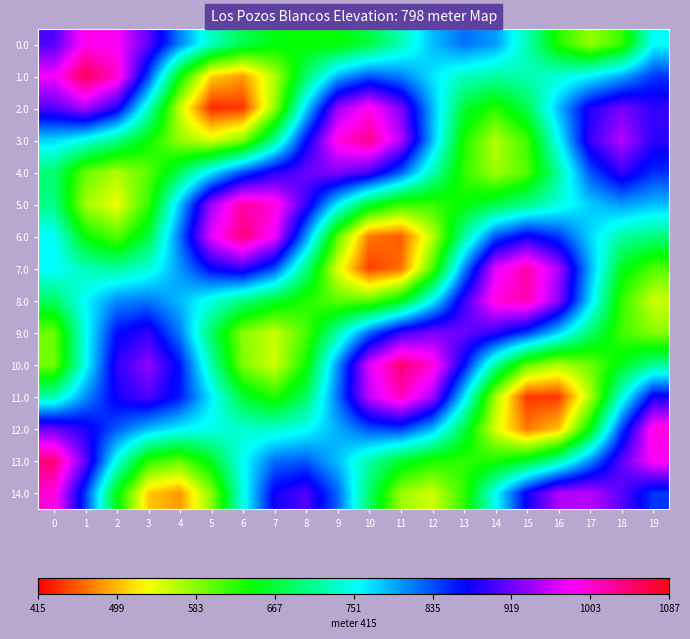

Reading right to left, what are all the values shown in this chart?

0.0: 19=753.7	18=618.2	17=577.3	16=629.0	15=723.8	14=800.1	13=819.8	12=784.5	11=723.9	10=671.5	9=643.9	8=639.3	7=650.2	6=676.8	5=729.0	4=812.0	3=910.4	2=985.1	1=990.6	0=905.7
1.0: 19=845.6	18=793.2	17=759.1	16=737.8	15=722.1	14=715.6	13=729.3	12=767.3	11=812.9	10=831.2	9=790.2	8=687.7	7=563.7	6=485.5	5=509.8	4=645.4	3=840.1	2=1003.9	1=1058.0	0=978.9
2.0: 19=891.7	18=922.3	17=883.1	16=785.4	15=678.4	14=625.9	13=667.3	12=789.0	11=925.0	10=991.8	9=937.1	8=773.7	7=576.2	6=441.2	5=433.7	4=552.2	3=732.1	2=884.4	1=945.1	0=906.0
3.0: 19=889.1	18=951.5	17=894.5	16=754.5	15=615.9	14=563.3	13=632.2	12=788.9	11=950.7	10=1033.4	9=997.6	8=866.4	7=706.4	6=587.7	5=547.0	4=576.8	3=641.2	2=703.5	1=746.7	0=773.7
4.0: 19=850.7	18=894.1	17=833.0	16=712.7	15=606.3	14=571.4	13=621.0	12=724.0	11=830.5	10=902.0	9=927.4	8=916.9	7=884.6	6=835.2	5=766.1	4=681.6	3=603.3	2=566.3	1=597.6	0=692.4
5.0: 19=785.7	18=801.0	17=778.8	16=740.1	15=703.1	14=672.2	13=643.7	12=620.3	11=619.2	10=664.0	9=763.2	8=892.9	7=999.2	6=1024.2	5=942.3	4=782.5	3=619.9	2=535.9	1=572.2	0=703.8
6.0: 19=698.7	18=716.2	17=774.4	16=844.7	15=877.8	14=833.1	13=710.1	12=558.5	11=456.8	10=469.1	9=604.1	8=805.2	7=977.8	6=1041.2	5=972.8	4=819.9	3=670.7	2=603.3	1=643.4	0=754.9
7.0: 19=607.1	18=655.9	17=792.5	16=943.8	15=1020.9	14=970.5	13=806.9	12=606.5	11=464.7	10=444.2	9=542.9	8=700.6	7=836.7	6=895.6	5=871.7	4=802.4	3=738.4	2=712.2	1=725.6	0=759.1
8.0: 19=552.4	18=620.6	17=773.5	16=931.9	15=1018.4	14=998.1	13=891.9	12=756.8	11=650.0	10=599.9	9=600.8	8=628.7	7=663.8	6=700.9	5=743.0	4=786.8	3=815.7	2=807.9	1=757.0	0=685.8
9.0: 19=581.8	18=615.6	17=693.0	16=777.8	15=845.8	14=891.3	13=917.9	12=923.2	11=895.4	10=823.9	9=717.2	8=610.7	7=554.2	6=582.1	5=686.7	4=814.3	3=891.2	2=866.6	1=746.6	0=596.2
10.0: 19=707.4	18=654.3	17=595.9	16=565.9	15=600.7	14=712.0	13=867.9	12=1001.5	11=1044.3	10=967.5	9=804.5	8=636.6	7=549.9	6=586.0	5=717.1	4=862.2	3=934.2	2=889.0	1=750.2	0=591.9
11.0: 19=877.9	18=738.5	17=563.8	16=441.6	15=440.7	14=569.8	13=769.6	12=944.0	11=1013.1	10=956.2	9=819.6	8=686.5	7=627.8	6=664.8	5=763.2	4=860.5	3=904.2	2=878.5	1=804.7	0=719.6
12.0: 19=997.4	18=840.5	17=644.7	16=501.5	15=469.0	14=544.8	13=674.9	12=789.9	11=844.3	10=835.1	9=792.0	8=751.4	7=733.0	6=734.9	5=745.8	4=761.0	3=786.9	2=830.3	1=883.0	0=915.5
13.0: 19=987.2	18=910.7	17=806.1	16=715.8	15=658.9	14=631.7	13=623.6	12=631.7	11=662.3	10=718.3	9=784.8	8=829.7	7=821.3	6=753.5	5=659.3	4=598.8	3=624.7	2=745.8	1=913.6	0=1043.4
14.0: 19=846.8	18=909.4	17=952.2	16=947.1	15=875.8	14=751.4	13=621.9	12=549.8	11=575.4	10=688.0	9=825.4	8=905.9	7=876.2	6=745.6	5=583.8	4=483.5	3=506.8	2=649.7	1=844.5	0=998.8